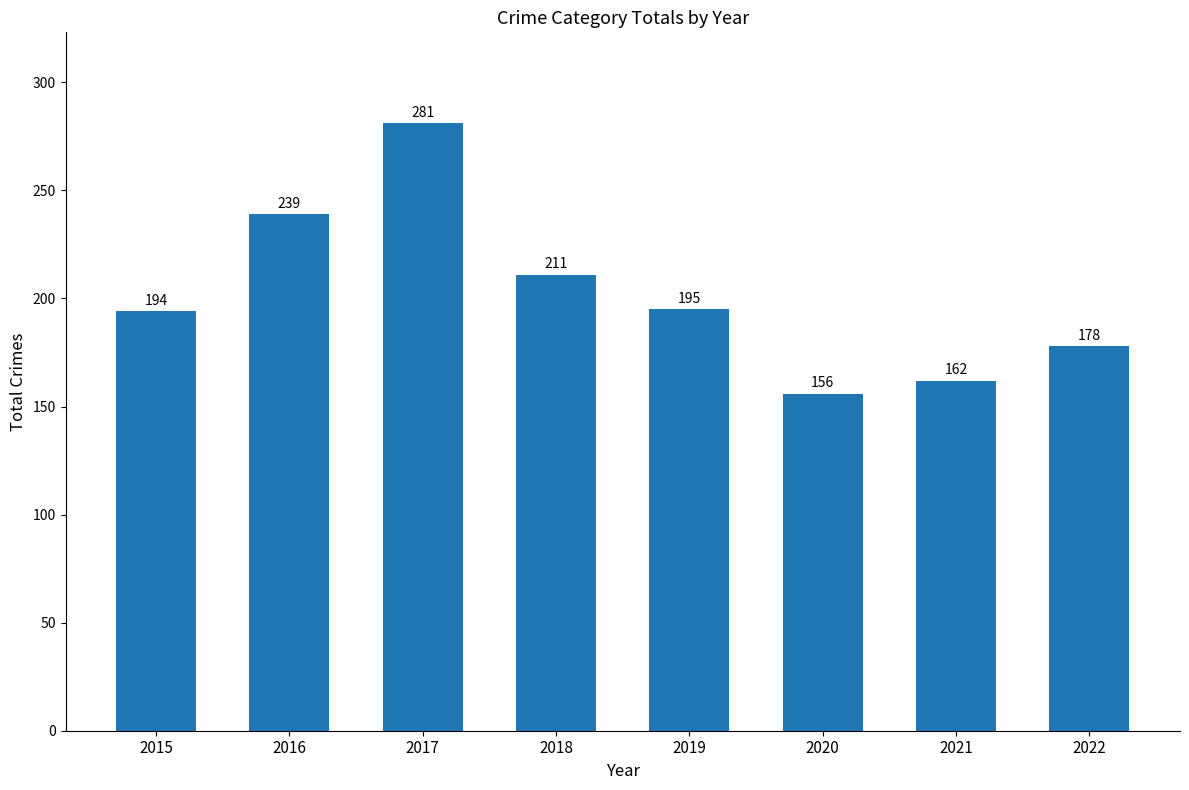

List the labels in order of value, smallest first.

2020, 2021, 2022, 2015, 2019, 2018, 2016, 2017